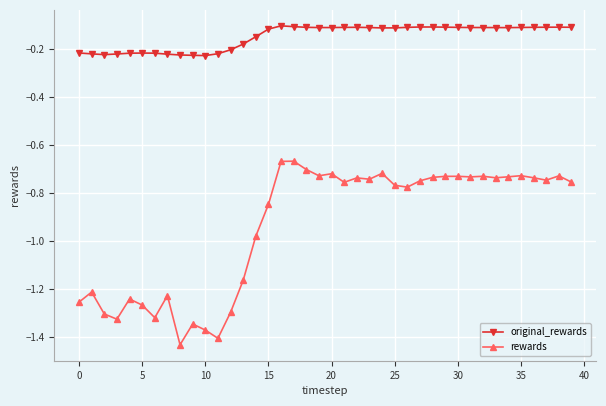

List the series in order of their overall mean, lowest first.

rewards, original_rewards